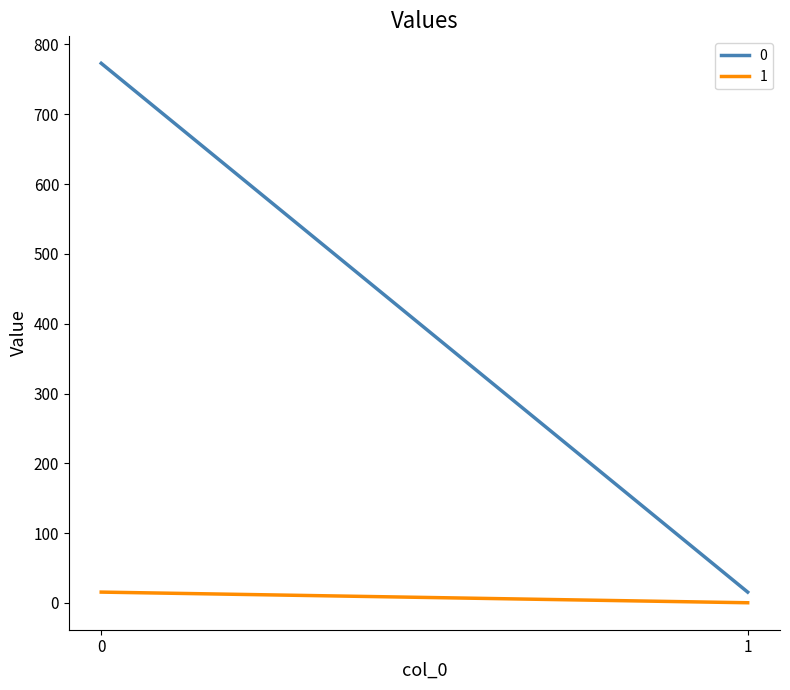

What is the value of the 1 point at the 2nd from the left?

0.3